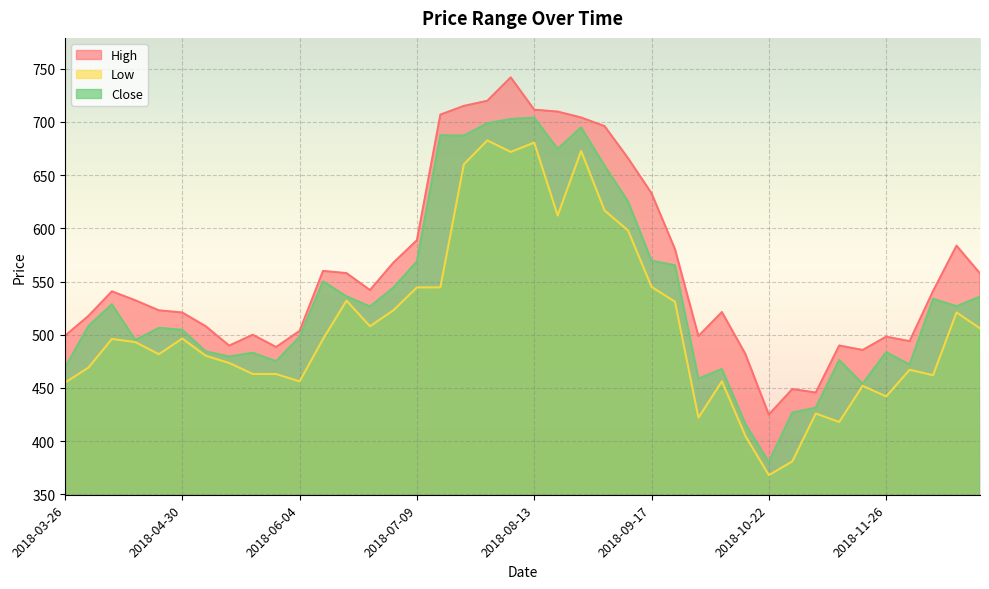

Which series has the largest total across all categories?

High